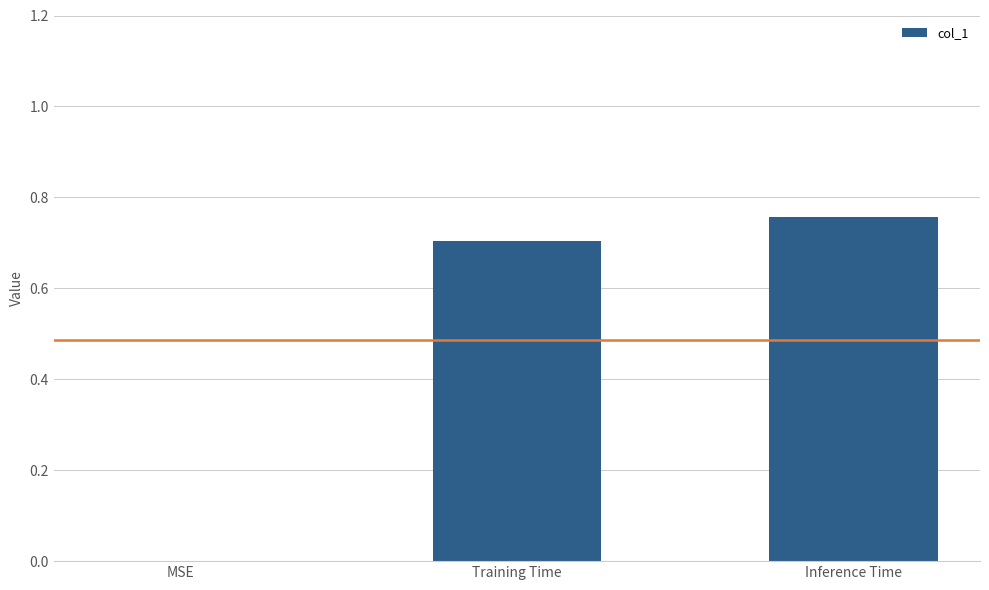

Between Training Time and MSE, which is larger?

Training Time